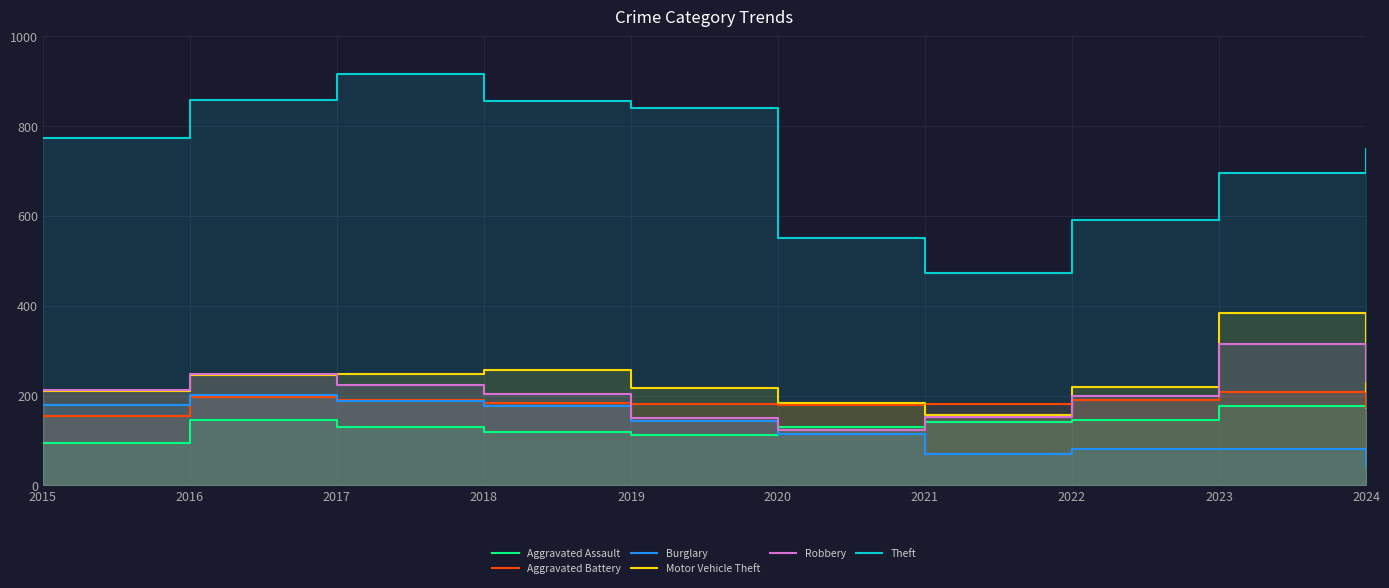

What is the lowest value of the Aggravated Battery series?

154